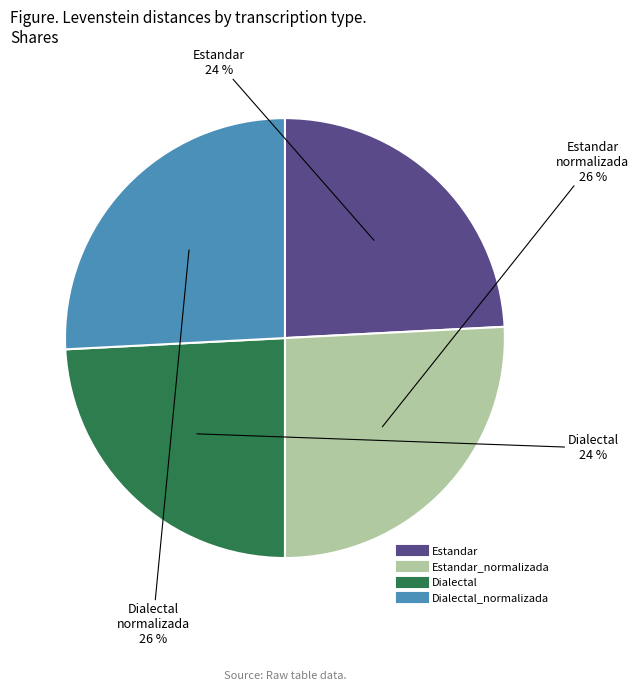

To the nearest percent, what is the difference between the largest and smallest slice percentages?

2%